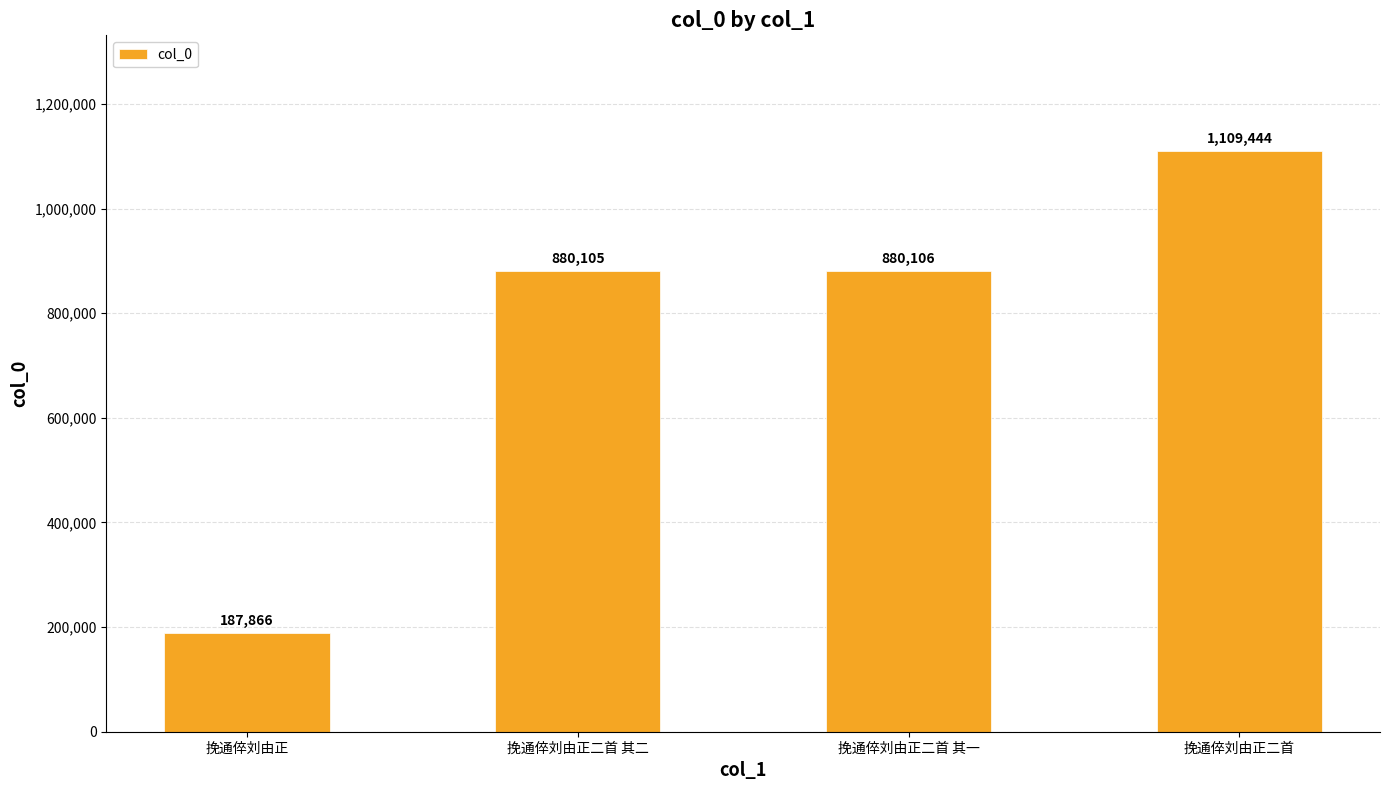

The value at 挽通倅刘由正 is 308279. True or false?

False